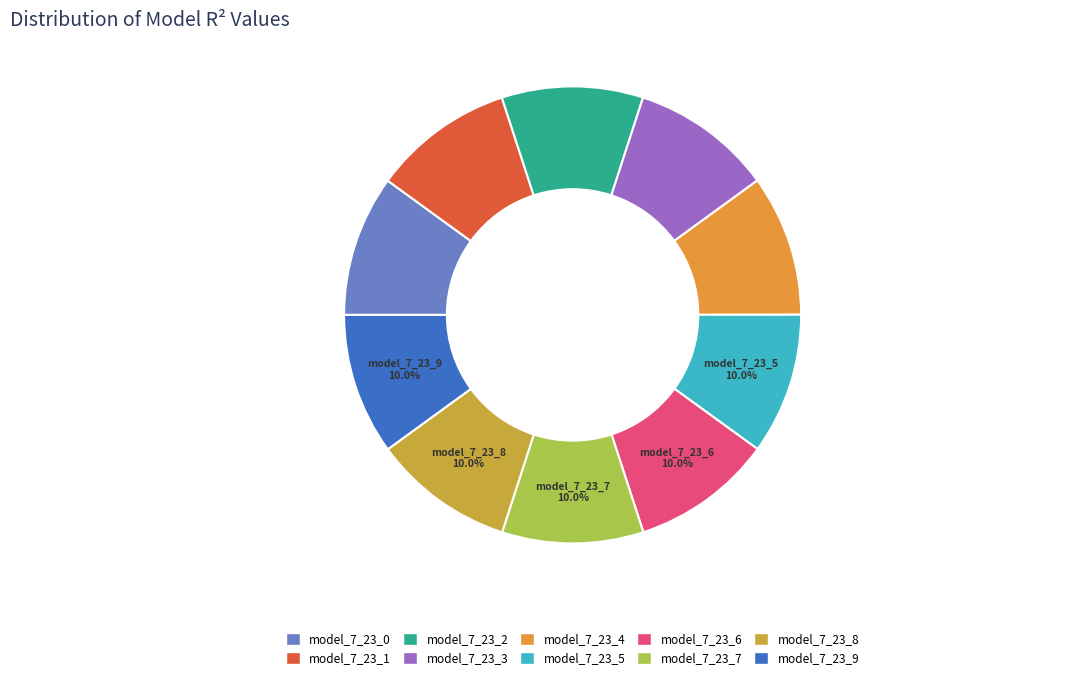

Is it true that model_7_23_0 is 23% of the pie?

False